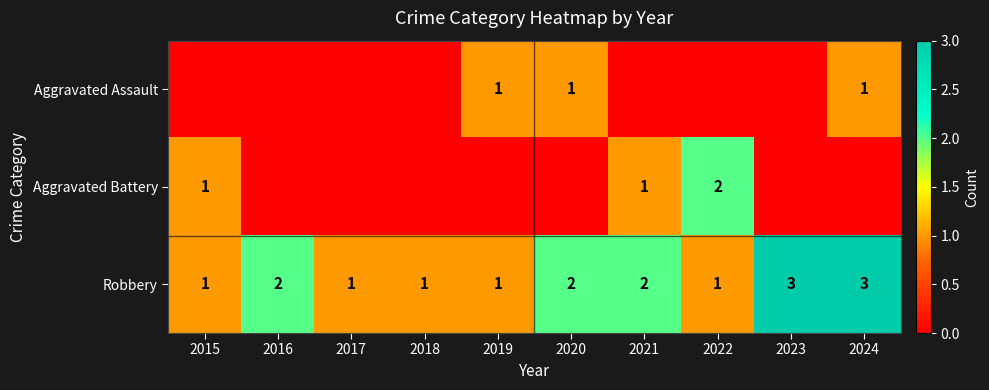

At how many categories does at least one series exceed 0?

10